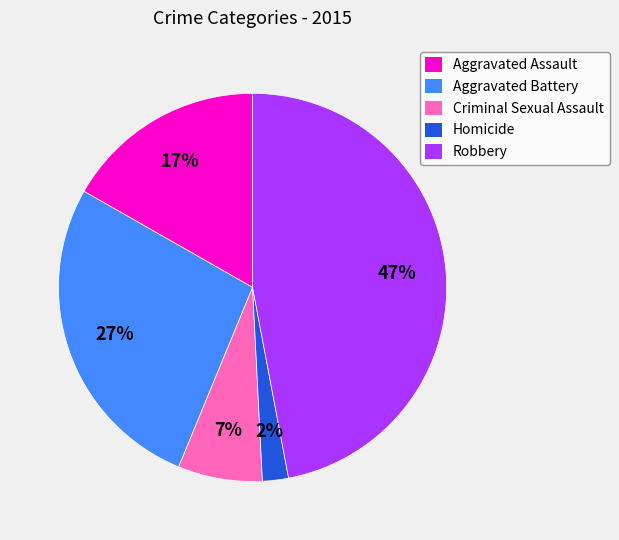

Is the sum of Criminal Sexual Assault and Homicide greater than half?

No